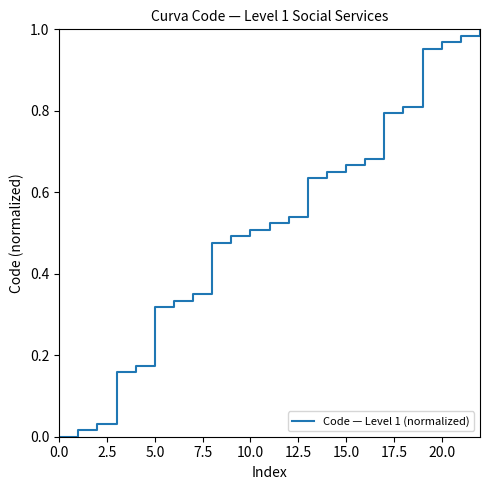

At which category does the chart reach its peak across all series?

22